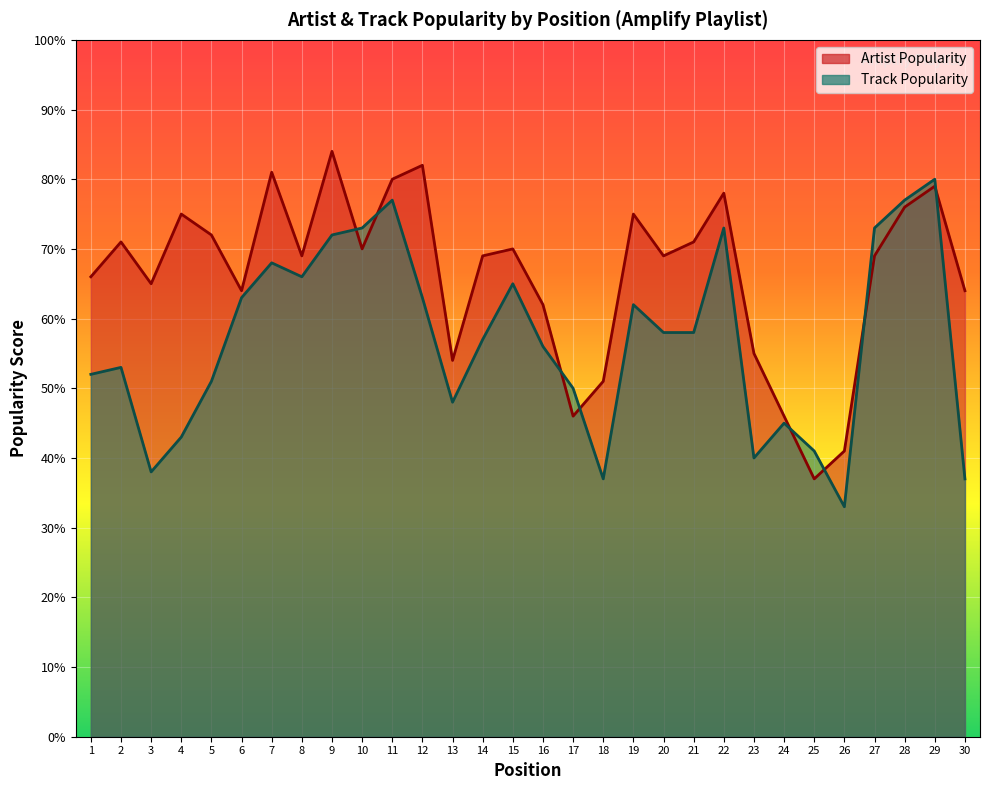

What is the value of the Artist Popularity point at the 7th from the left?

81